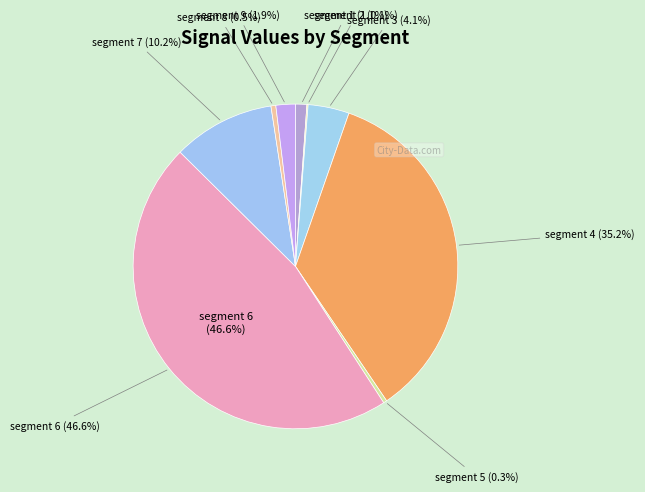

What is the smallest slice in the pie chart?

signal segment 2